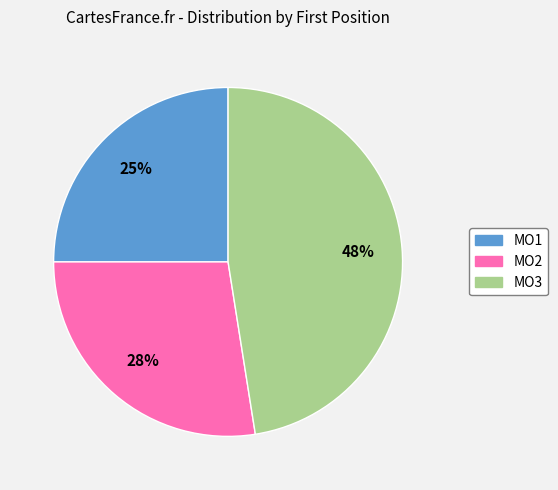

How many segments does this pie chart have?

3